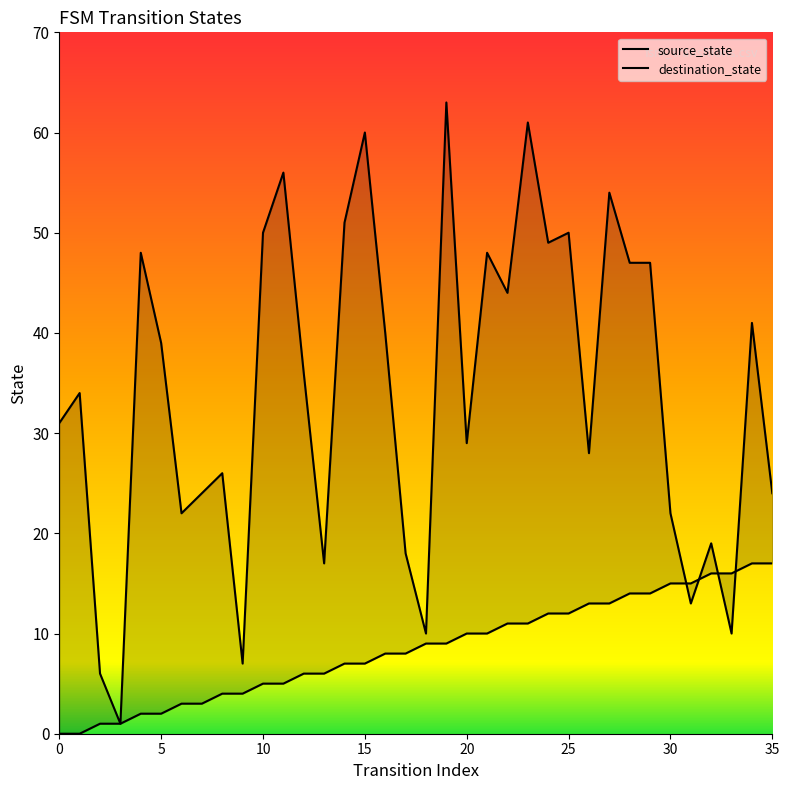

What is the total value across all series at 8?

30